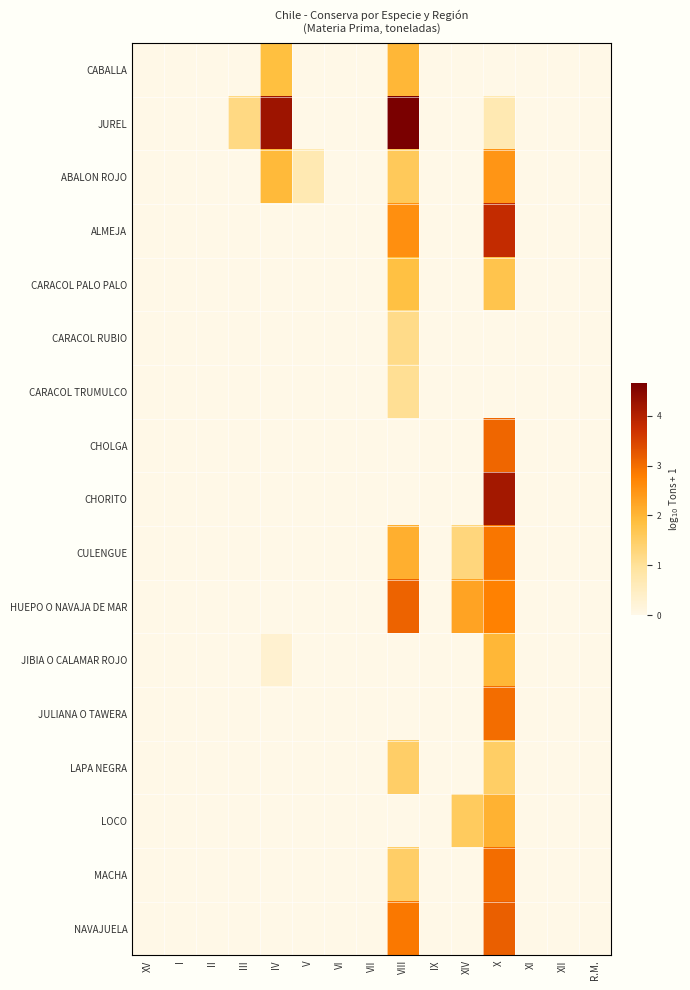

Which category has the lowest value across all series?

XV